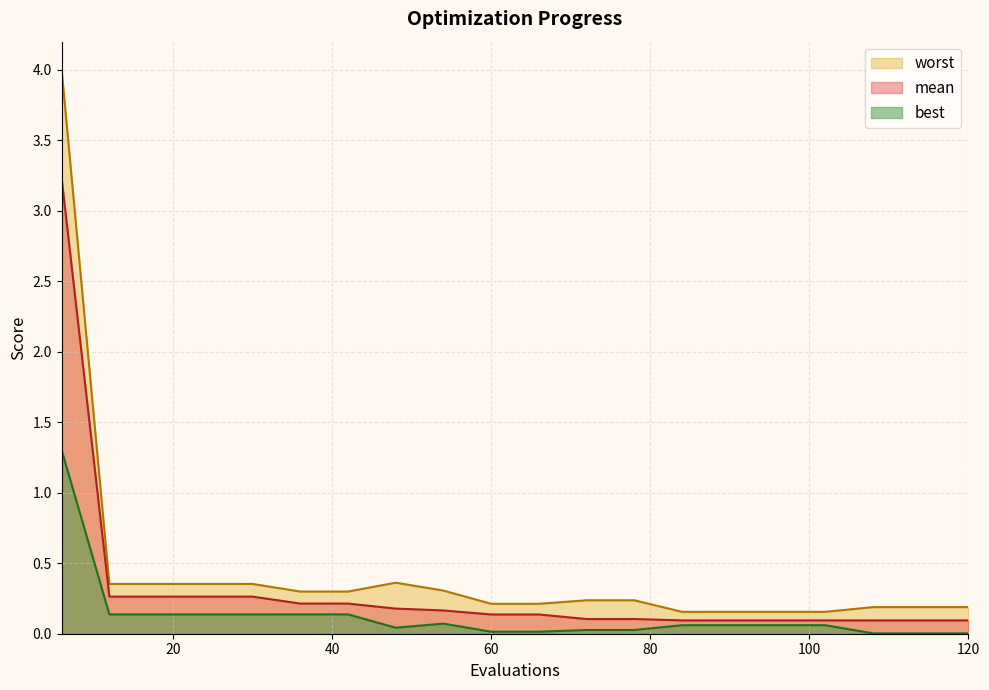

What is the sum of all mean values?

6.2